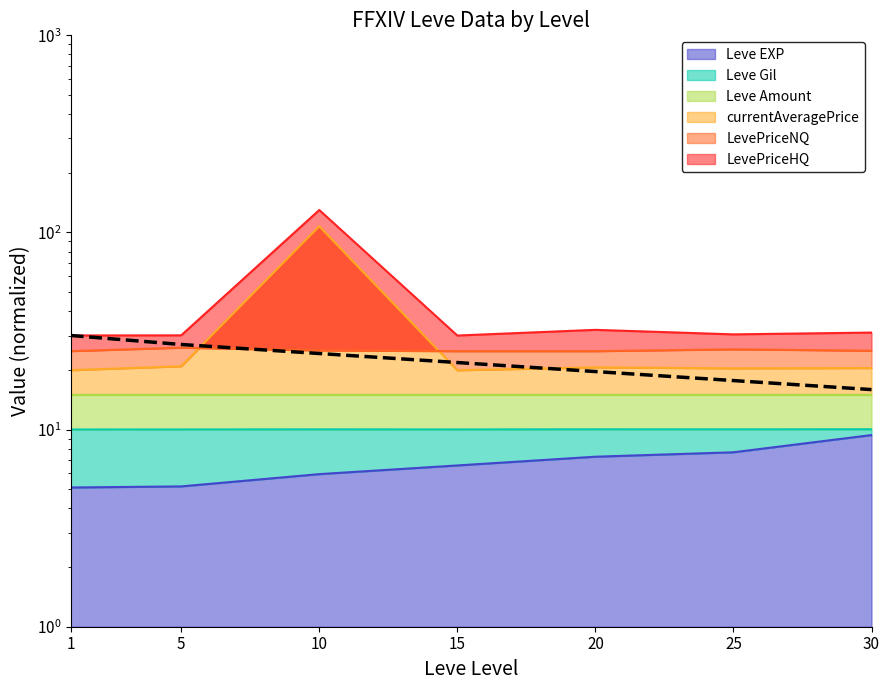

What is the difference between the maximum and minimum values?

14.1